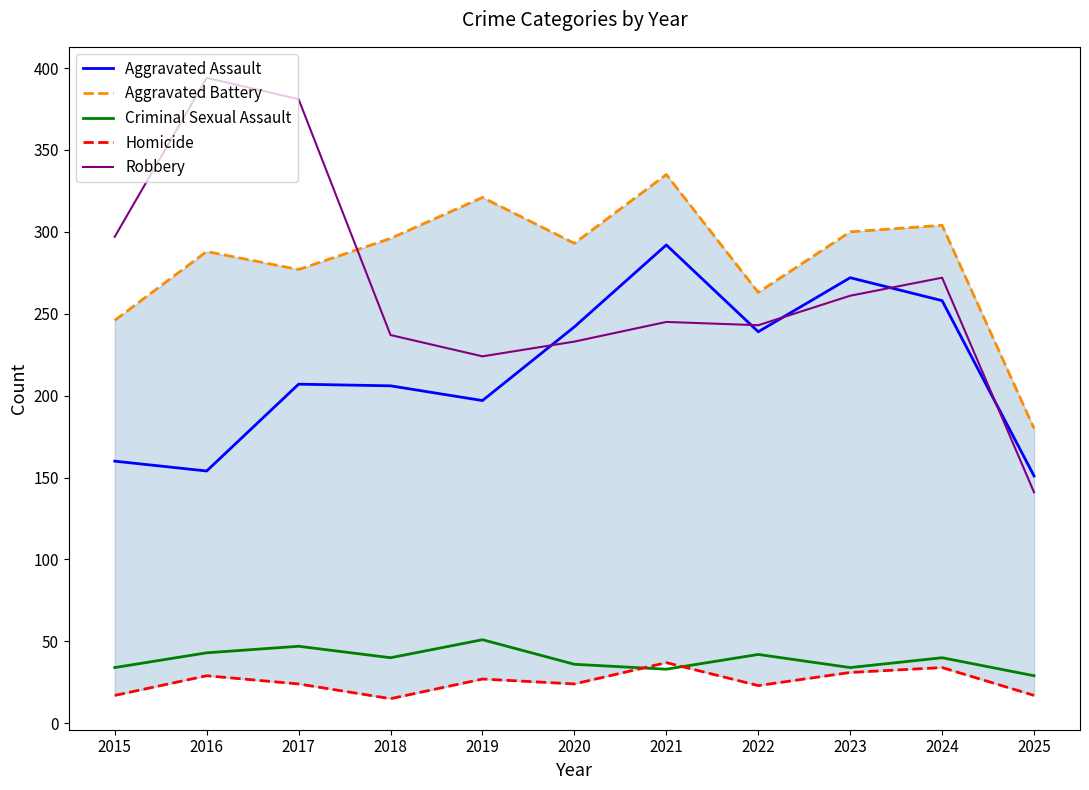

True or false: Homicide and Robbery cross at least once.

False